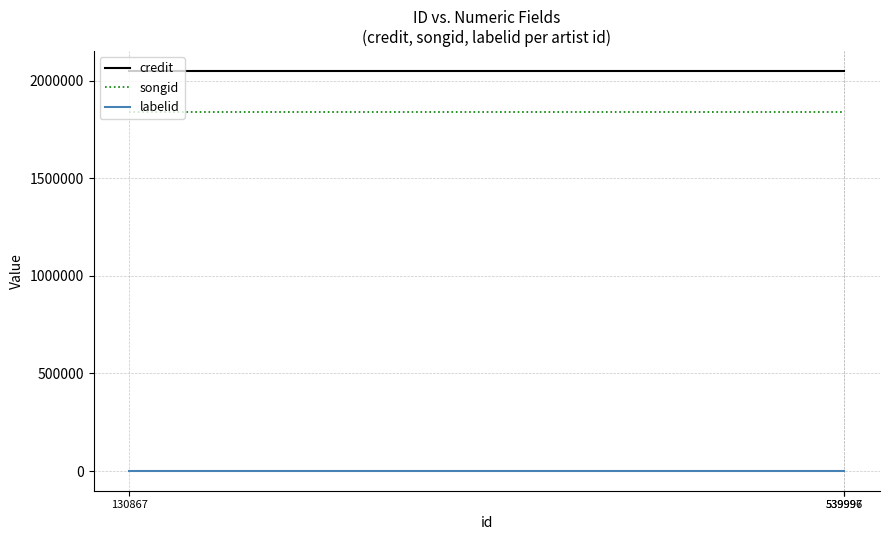

Does the chart display data point markers on the line(s)?

No